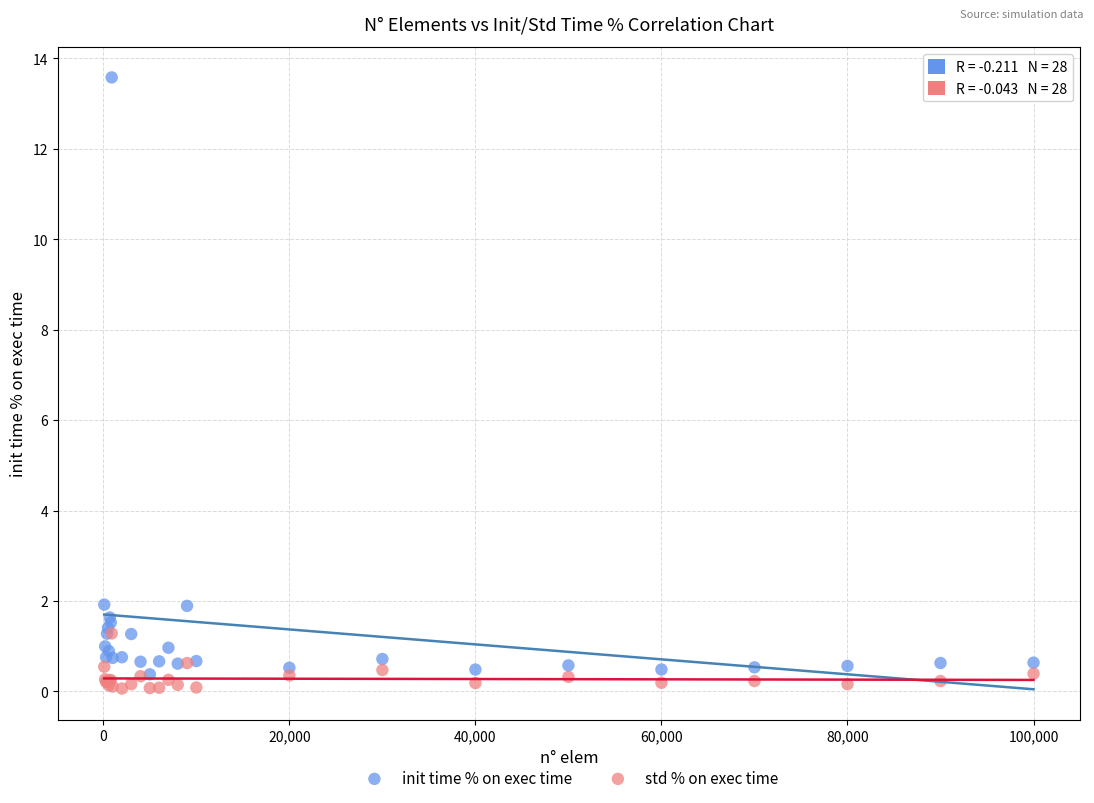

What are all the series names shown in the legend?

init time % on exec time, std % on exec time